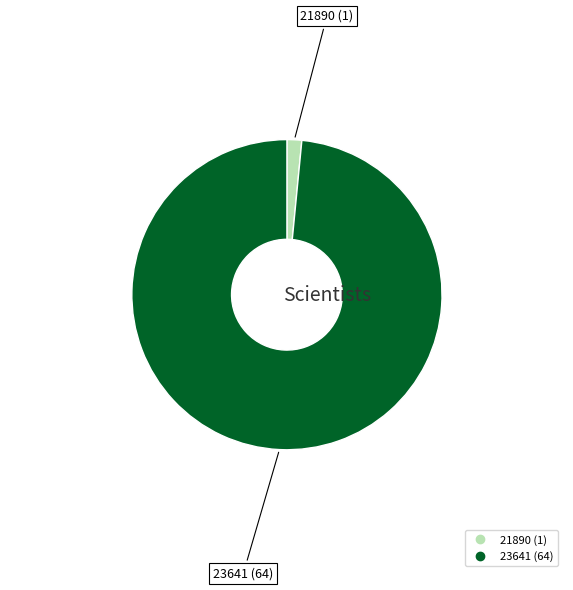

Rank the categories by value from highest to lowest.

23641, 21890